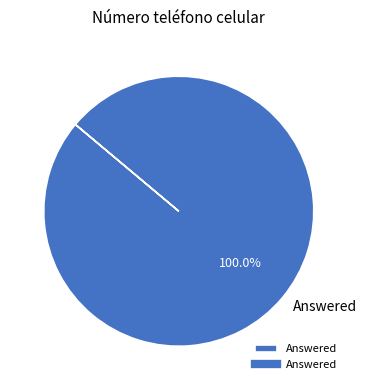

Rank the categories by value from lowest to highest.

Answered